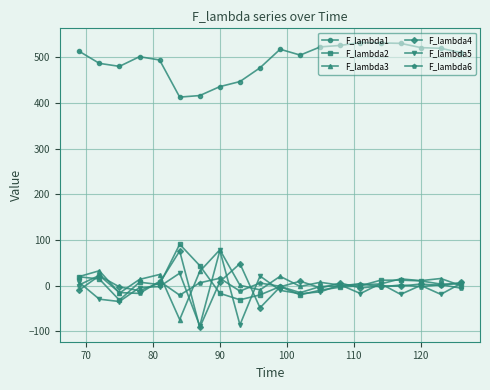

True or false: F_lambda1 and F_lambda2 intersect in this chart.

False